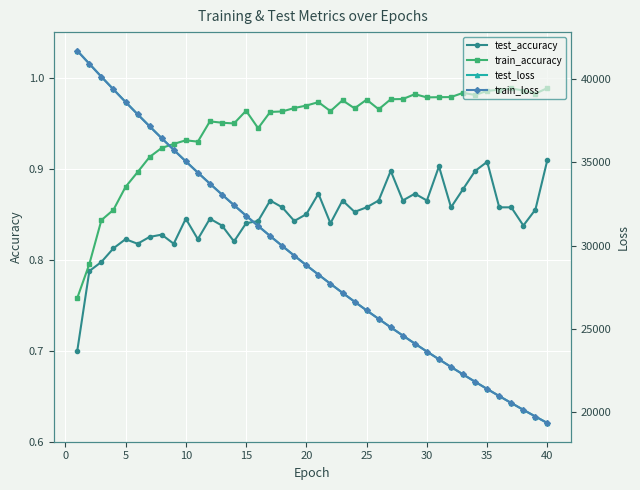

Reading left to right, what are all the values shown in this chart?

test_accuracy: 0.7	0.8	0.8	0.8	0.8	0.8	0.8	0.8	0.8	0.8	0.8	0.8	0.8	0.8	0.8	0.8	0.9	0.9	0.8	0.8	0.9	0.8	0.9	0.9	0.9	0.9	0.9	0.9	0.9	0.9	0.9	0.9	0.9	0.9	0.9	0.9	0.9	0.8	0.9	0.9
train_accuracy: 0.8	0.8	0.8	0.9	0.9	0.9	0.9	0.9	0.9	0.9	0.9	1.0	1.0	0.9	1.0	0.9	1.0	1.0	1.0	1.0	1.0	1.0	1.0	1.0	1.0	1.0	1.0	1.0	1.0	1.0	1.0	1.0	1.0	1.0	1.0	1.0	1.0	1.0	1.0	1.0
test_loss: 41704.1	40921.7	40142.5	39383.9	38631.6	37893.7	37168.1	36454.8	35753.8	35063.9	34387.2	33722.4	33071.3	32431.1	31801.0	31184.3	30577.1	29982.4	29398.2	28824.9	28261.6	27709.7	27166.2	26634.5	26111.9	25599.1	25095.1	24600.9	24115.8	23640.6	23173.4	22715.6	22265.1	21823.7	21390.3	20965.4	20548.3	20139.6	19737.7	19342.8
train_loss: 41699.3	40916.8	40139.4	39379.0	38627.2	37889.0	37162.6	36449.2	35748.0	35059.1	34382.9	33718.4	33066.4	32426.0	31797.1	31180.2	30573.7	29978.6	29394.5	28821.1	28258.2	27705.8	27163.3	26631.1	26108.6	25595.9	25092.5	24598.5	24113.6	23638.0	23171.1	22712.8	22263.0	21821.7	21388.5	20963.4	20546.3	20137.0	19735.3	19341.1